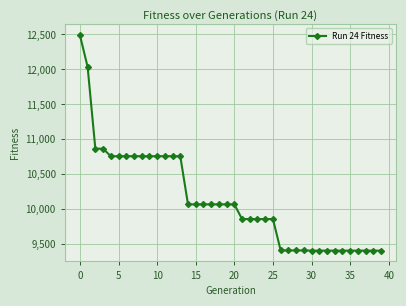

What is the smallest value displayed?

9407